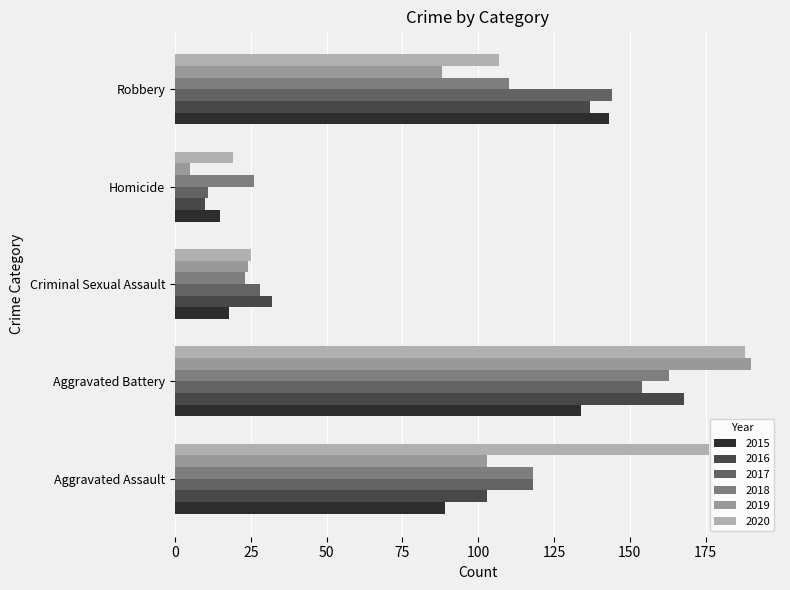

What is the difference between the second highest and minimum values in the 2016 series?

127